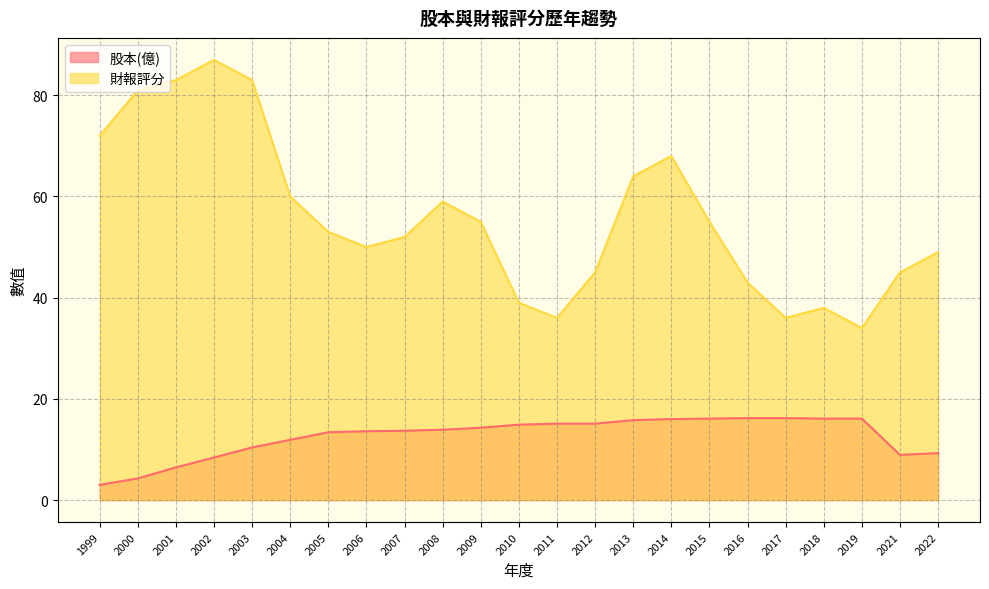

Is the value of 股本(億) at 2017 greater than the value of 財報評分 at 2013?

No